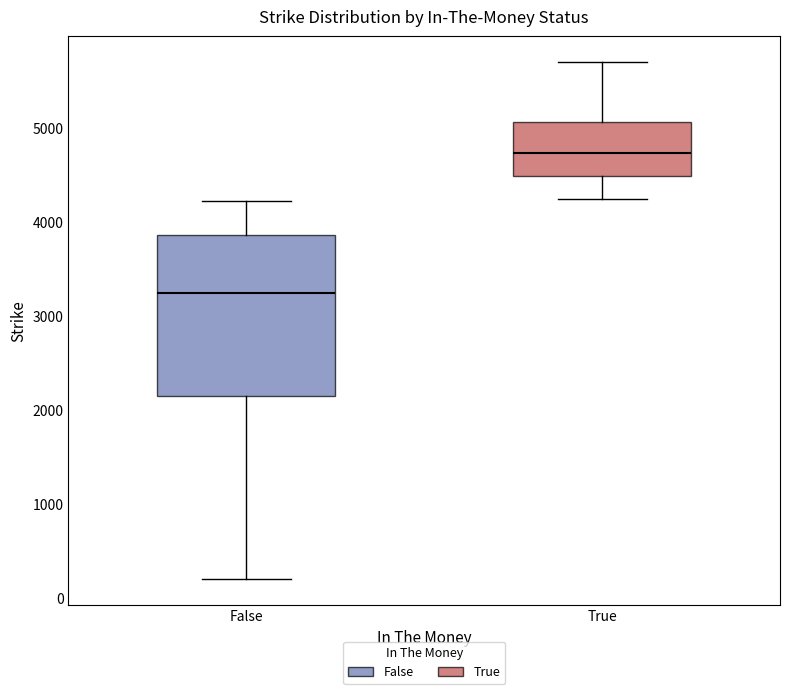

Reading left to right, transcribe this box plot: for each box, give where its median line is, the range the box spans, and where its two whiskers end, as read against the y-axis. The values are not printed on the chart, so give them approximately, as read against the axis.

False: median 3300, box 2200 to 3900, whiskers 200 to 4200
True: median 4700, box 4500 to 5100, whiskers 4300 to 5700